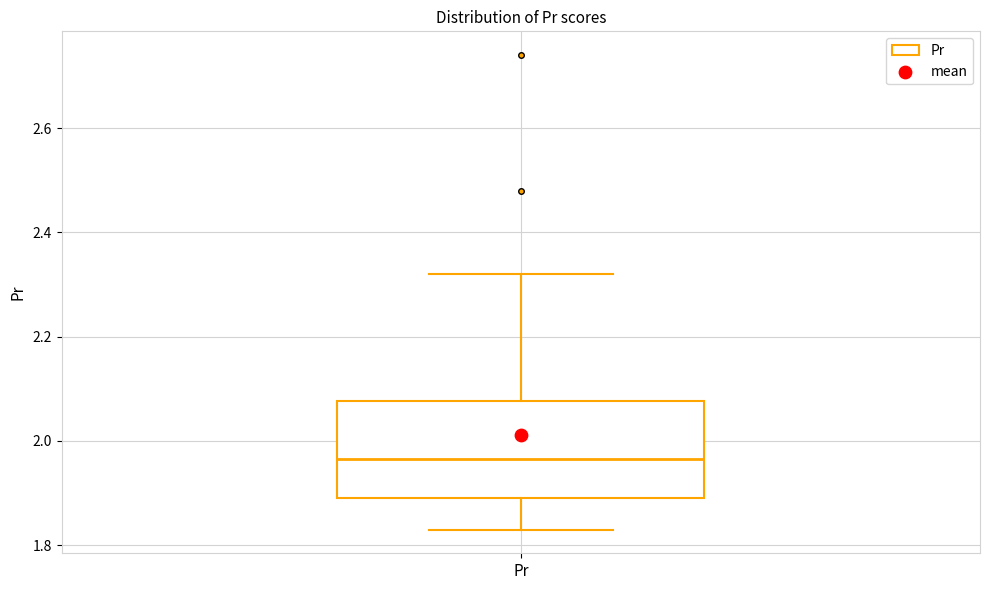

Read this box plot against the y-axis: the position of the median line, the range covered by the box, and the ends of both whiskers. The values are not printed on the chart, so give them approximately, as read against the axis.

median 1.96, box 1.90 to 2.08, whiskers 1.84 to 2.32